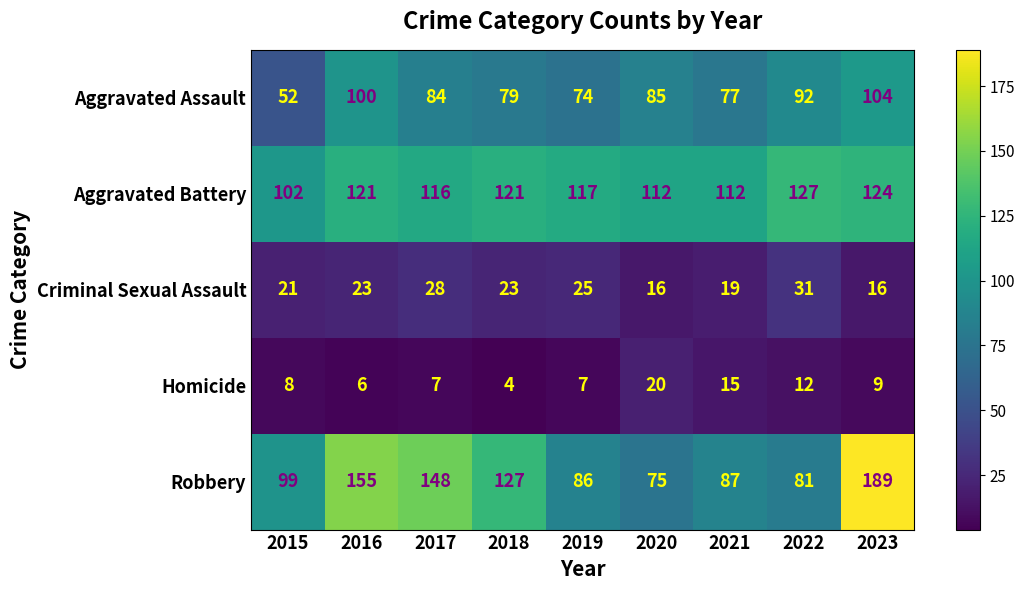

Count the number of categories in the chart.

9